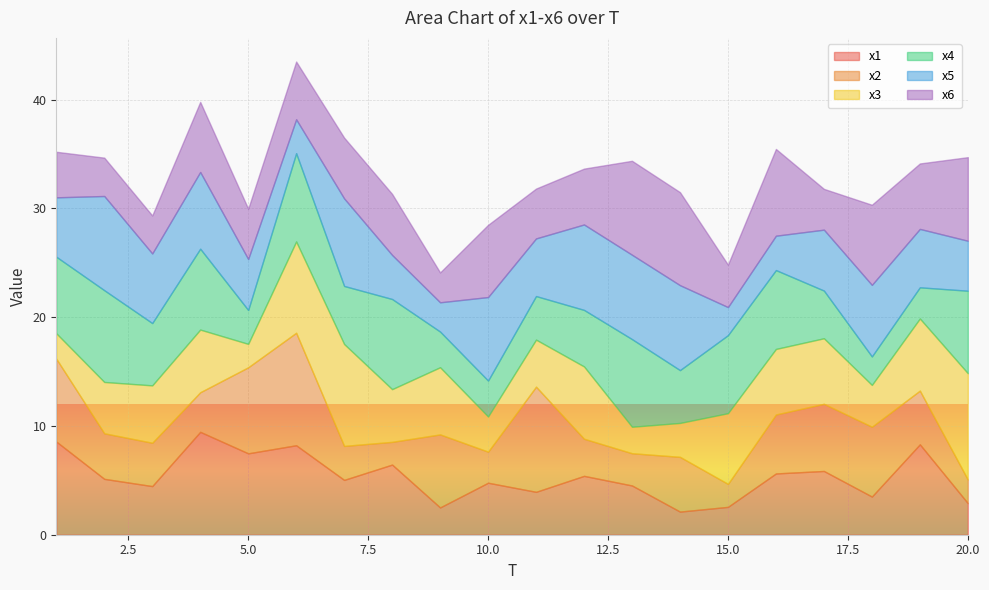

Reading left to right, transcribe all the data shown in this chart.

x1: 8.6	5.1	4.5	9.5	7.5	8.2	5.0	6.4	2.5	4.8	3.9	5.4	4.5	2.1	2.6	5.6	5.9	3.5	8.3	2.9
x2: 7.6	4.2	4.0	3.6	7.9	10.3	3.1	2.1	6.7	2.9	9.7	3.4	3.0	5.0	2.1	5.4	6.2	6.4	4.9	2.2
x3: 2.3	4.7	5.3	5.8	2.2	8.4	9.4	4.8	6.2	3.2	4.3	6.6	2.4	3.1	6.5	6.0	6.0	3.8	6.6	9.8
x4: 7.0	8.4	5.7	7.4	3.1	8.1	5.3	8.3	3.3	3.3	4.0	5.2	8.1	4.9	7.2	7.3	4.4	2.6	2.9	7.6
x5: 5.5	8.7	6.4	7.1	4.7	3.1	8.1	4.1	2.7	7.7	5.3	7.9	7.8	7.8	2.6	3.2	5.6	6.6	5.4	4.6
x6: 4.2	3.5	3.5	6.4	4.6	5.3	5.6	5.6	2.7	6.6	4.6	5.1	8.6	8.6	3.9	8.0	3.7	7.4	6.0	7.7